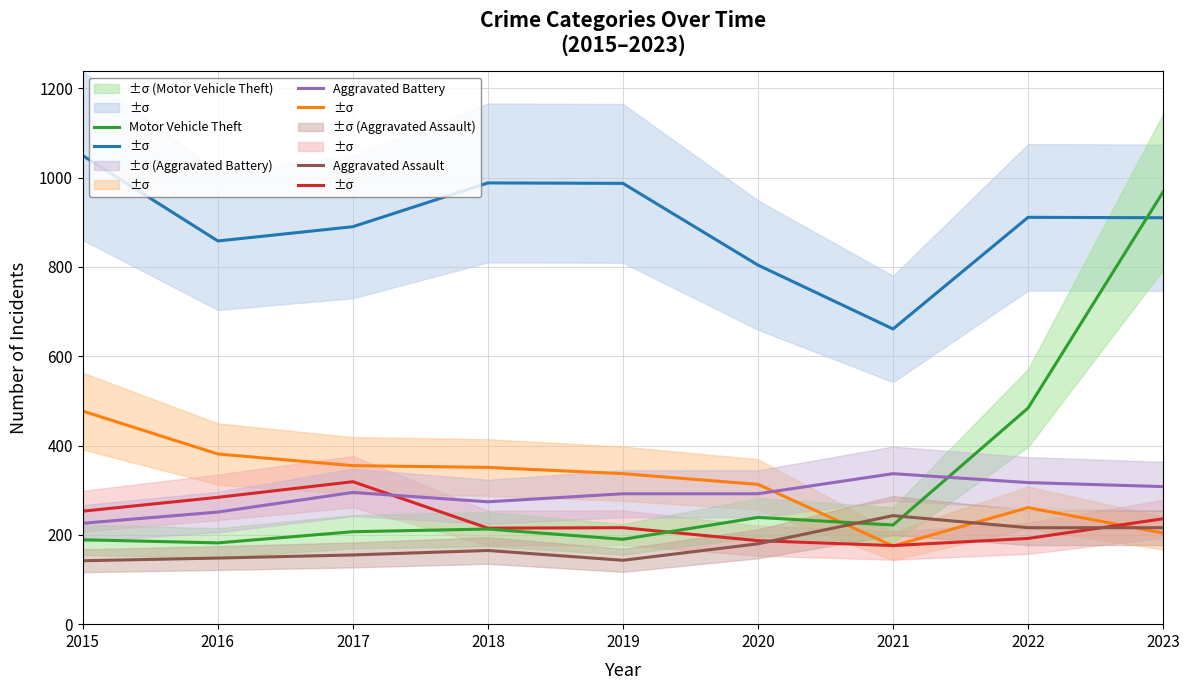

What is the approximate value of Burglary at 2018?

351